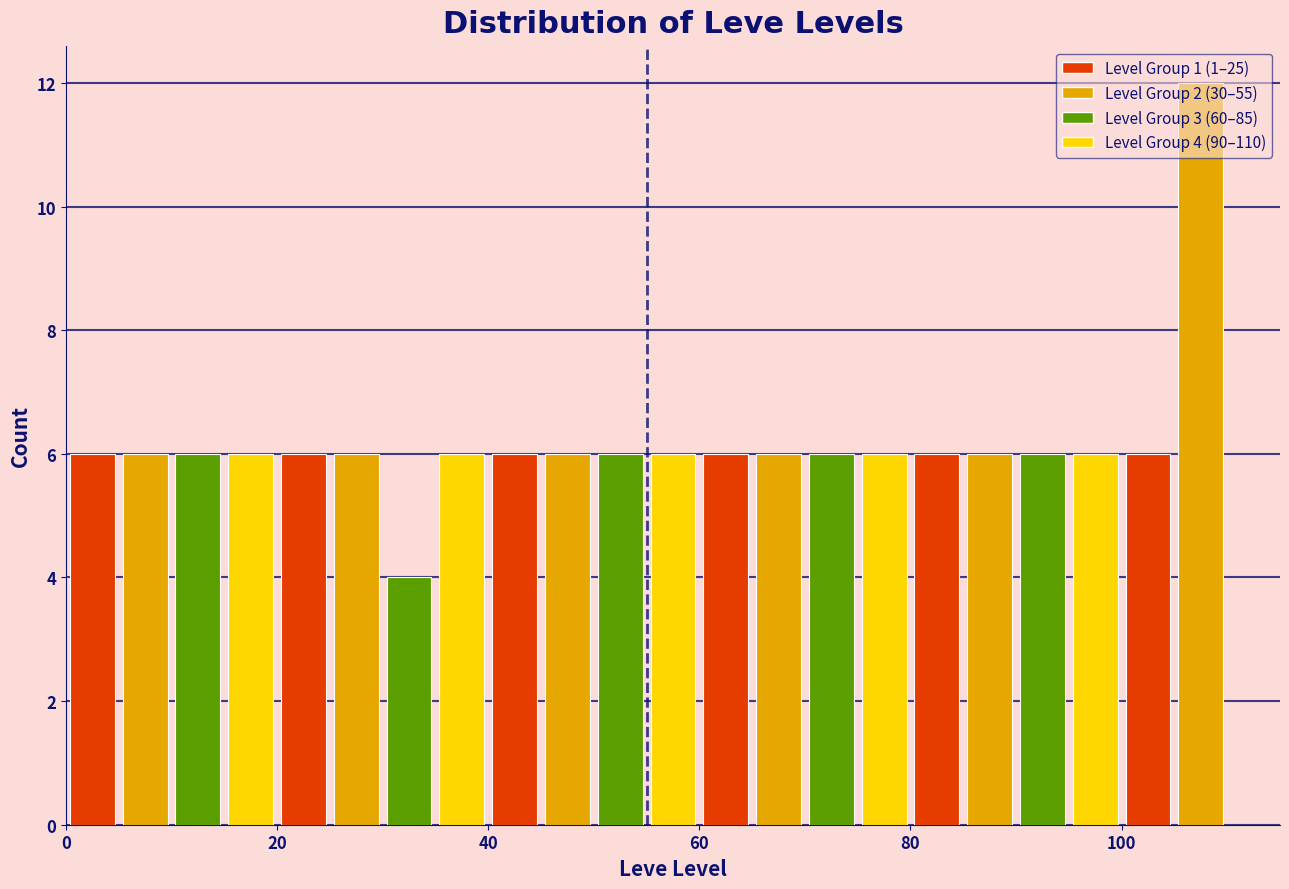

Around what value on the x-axis is the tallest bar? Give the approximate position of its centre, as read against the axis.

108